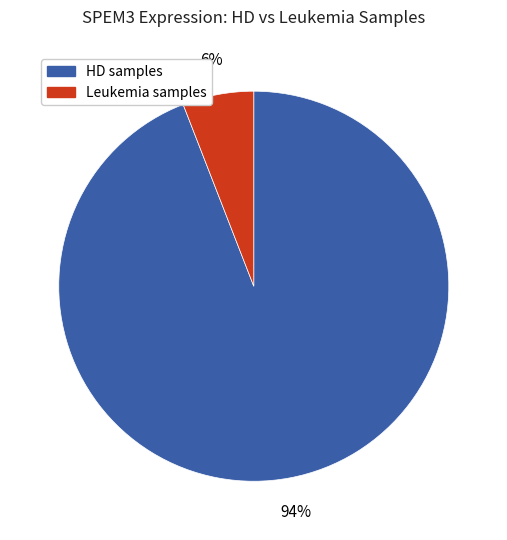

To the nearest percent, what is the difference between the largest and smallest slice percentages?

88%